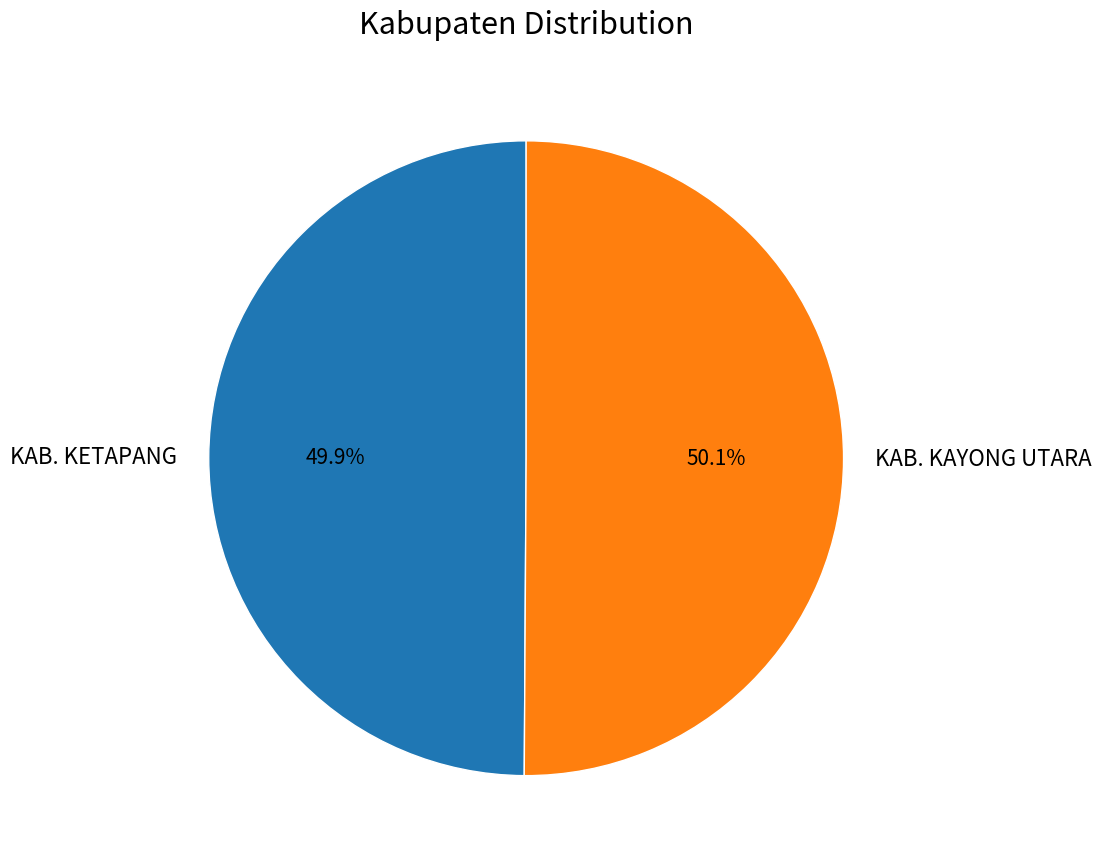

Approximately how many times larger is the value at KAB. KAYONG UTARA compared to KAB. KETAPANG?

1.0